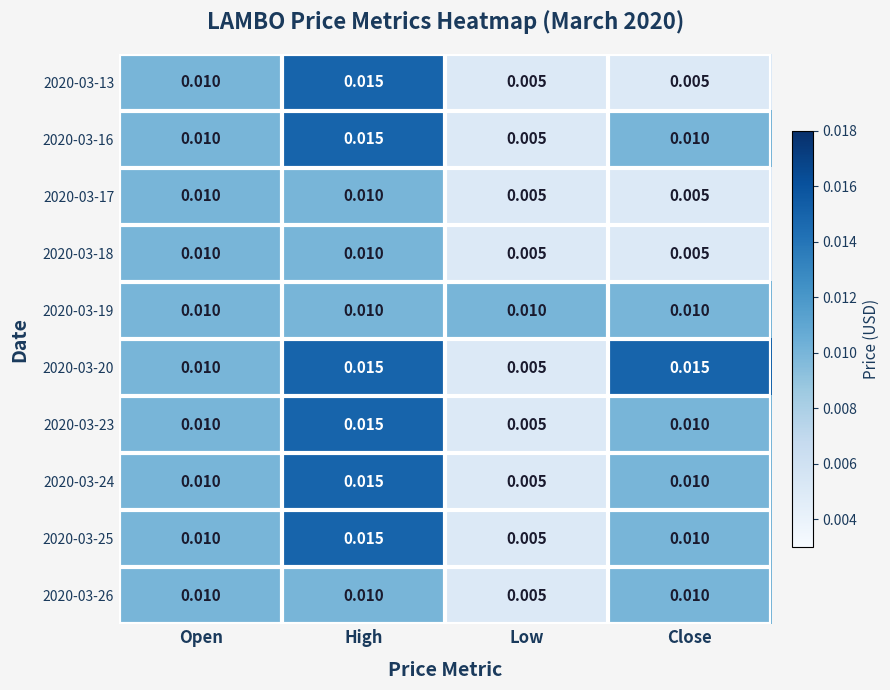

Count the number of categories in the chart.

4